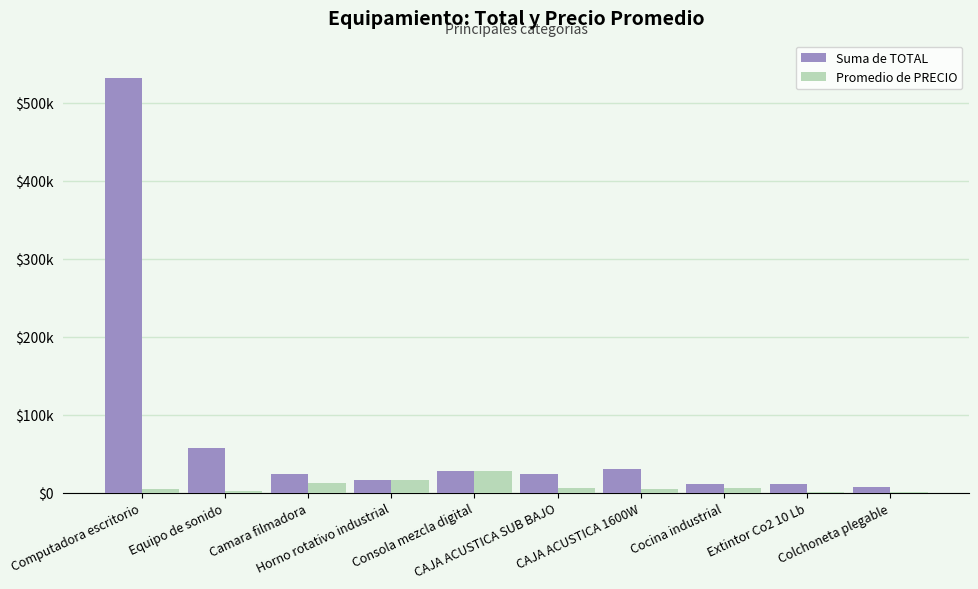

What are all the series names shown in the legend?

Suma de TOTAL, Promedio de PRECIO